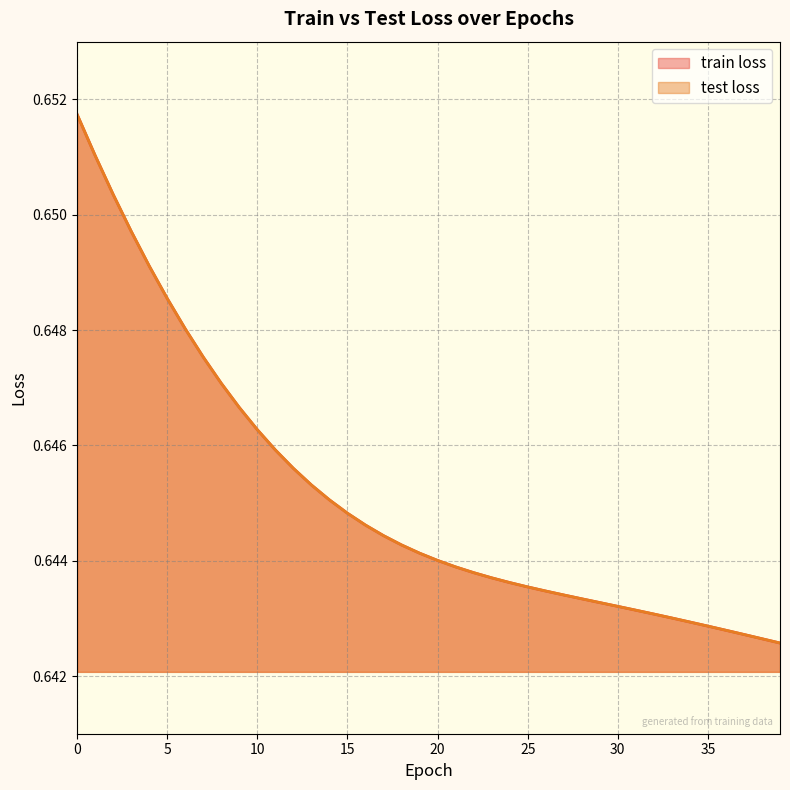

Is it true that train loss equals 0.6 at 11?

True